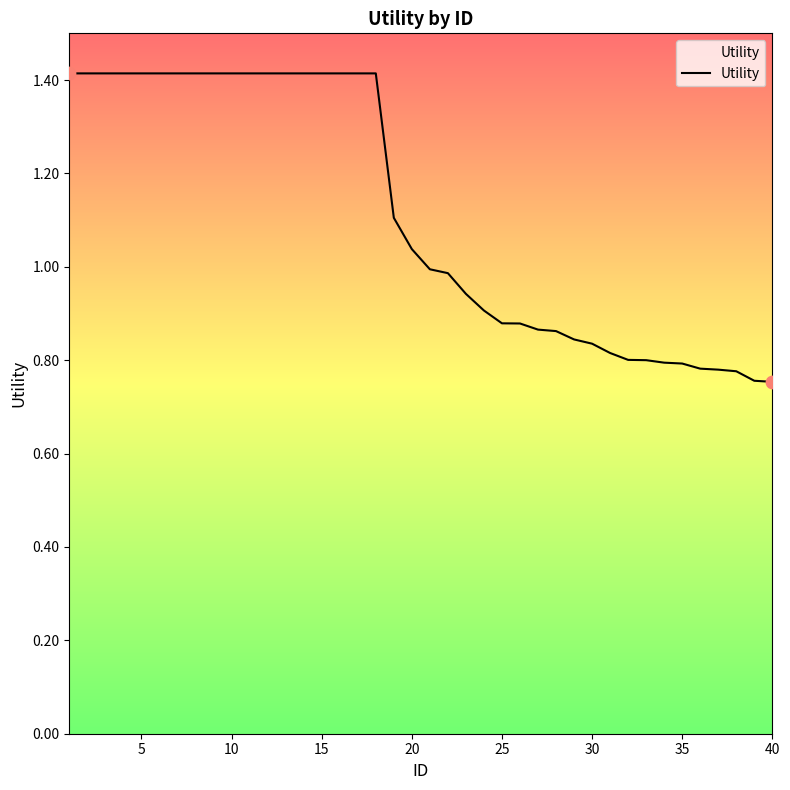

What is the maximum value shown in the chart?

1.4